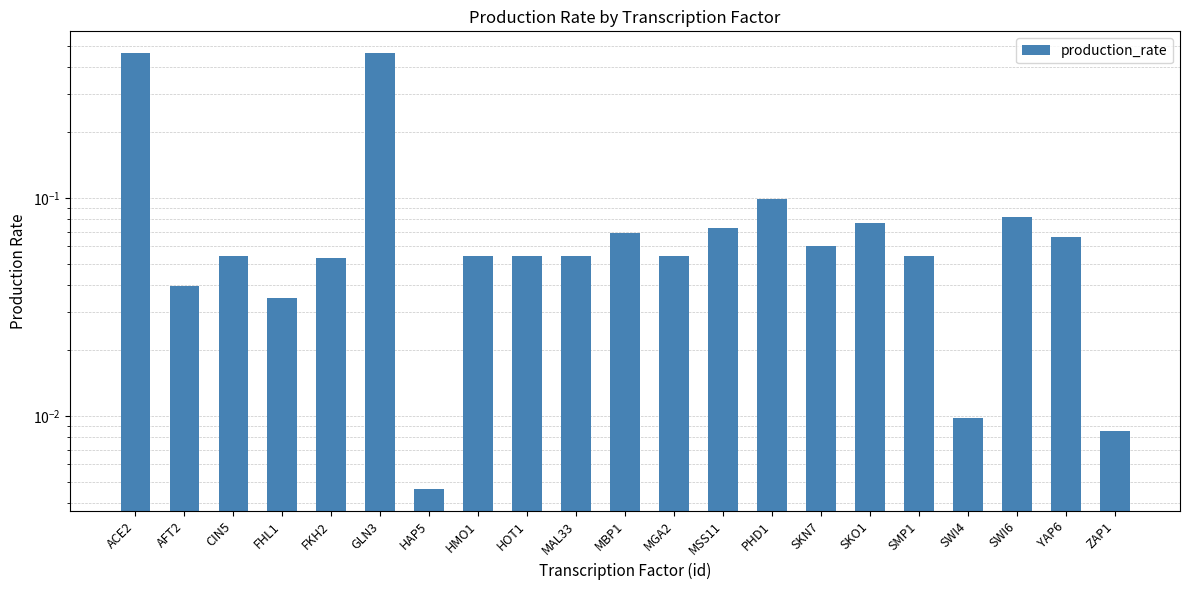

Are the bars grouped side by side (vs. stacked)?

No